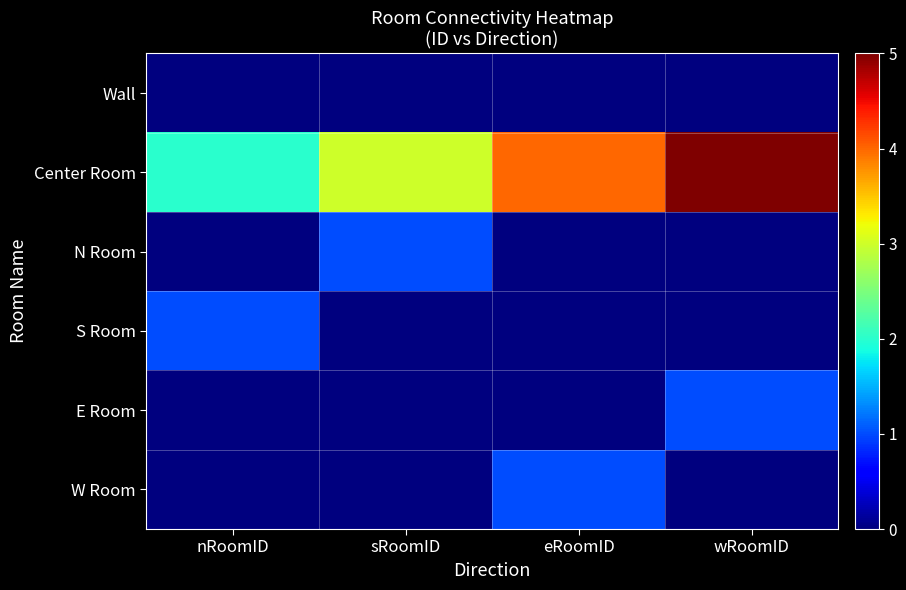

At which category does the chart reach its minimum across all series?

nRoomID